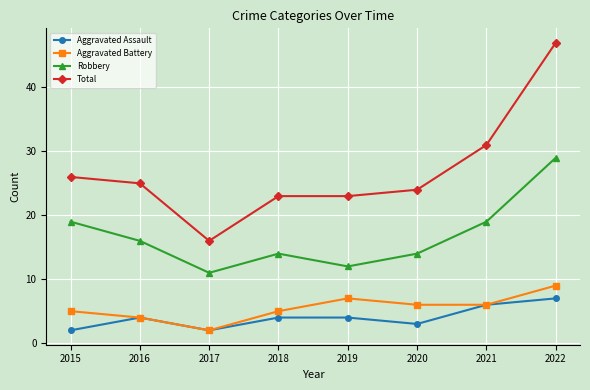

Reading left to right, list all the values displayed in this chart.

Aggravated Assault: 2	4	2	4	4	3	6	7
Aggravated Battery: 5	4	2	5	7	6	6	9
Robbery: 19	16	11	14	12	14	19	29
Total: 26	25	16	23	23	24	31	47